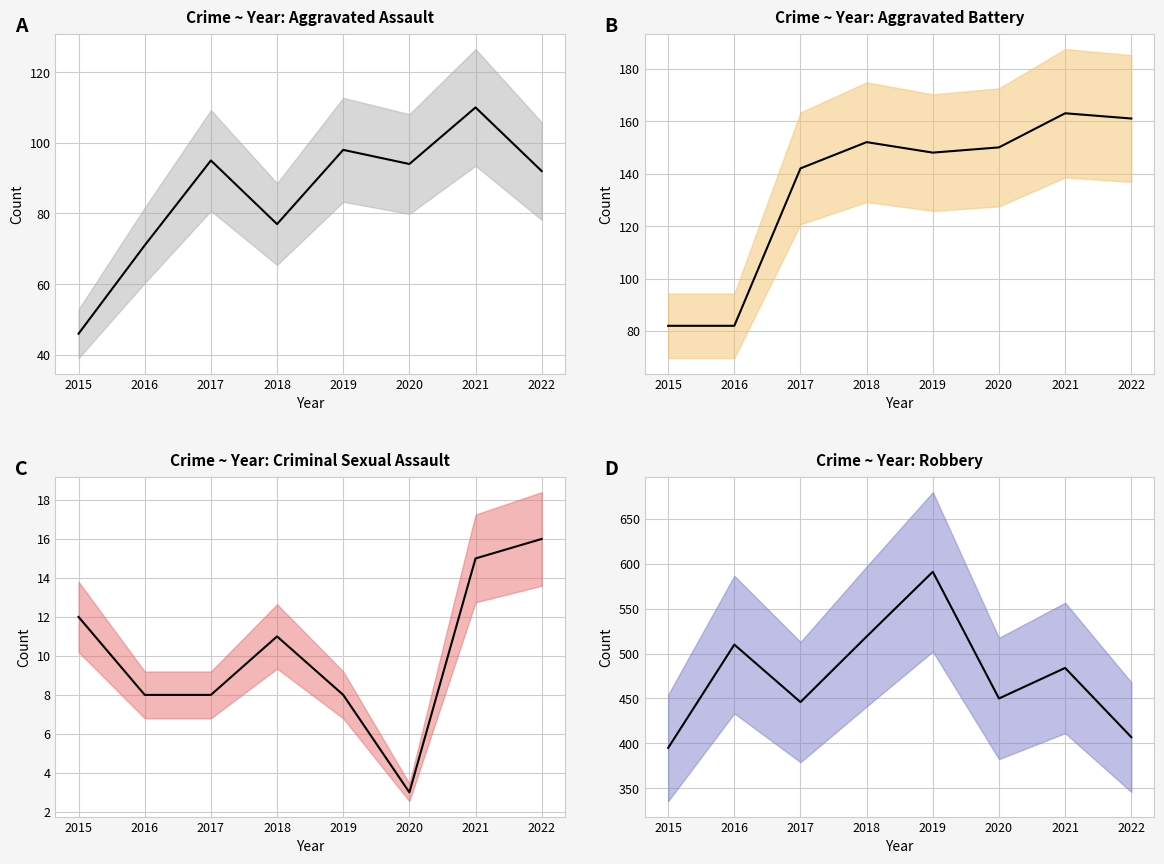

Count the number of categories in the chart.

8